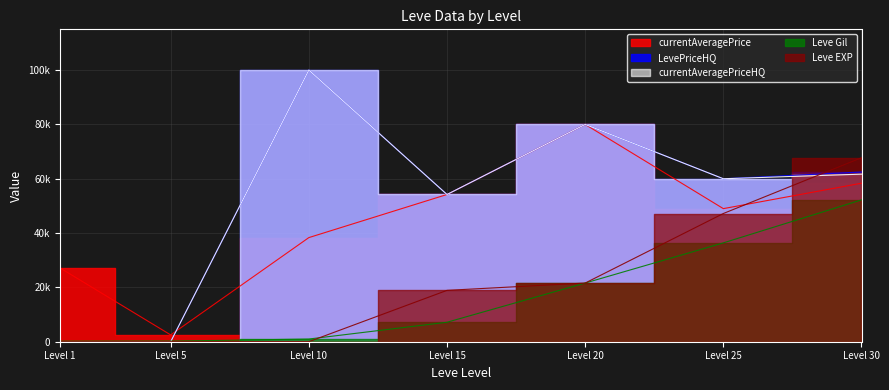

What is the minimum value for Leve EXP?

1